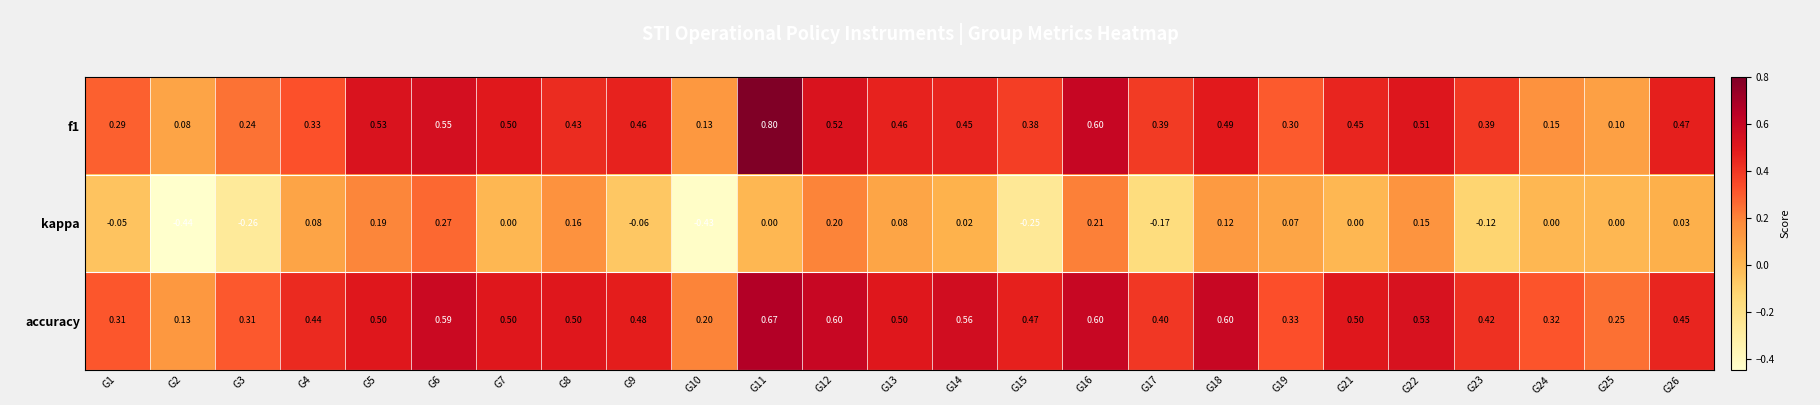

Between G6 and G15, which series saw the biggest shift?

kappa